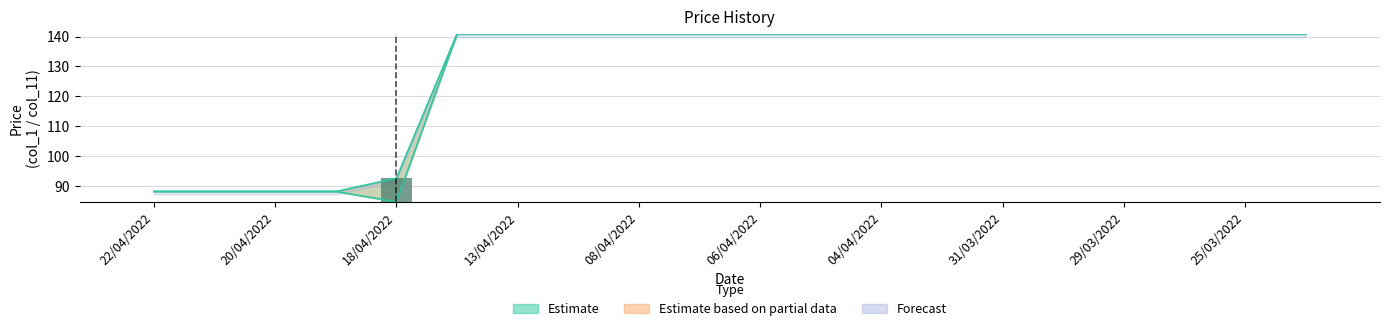

Which has a higher value, 13 or 18/04/2022?

13